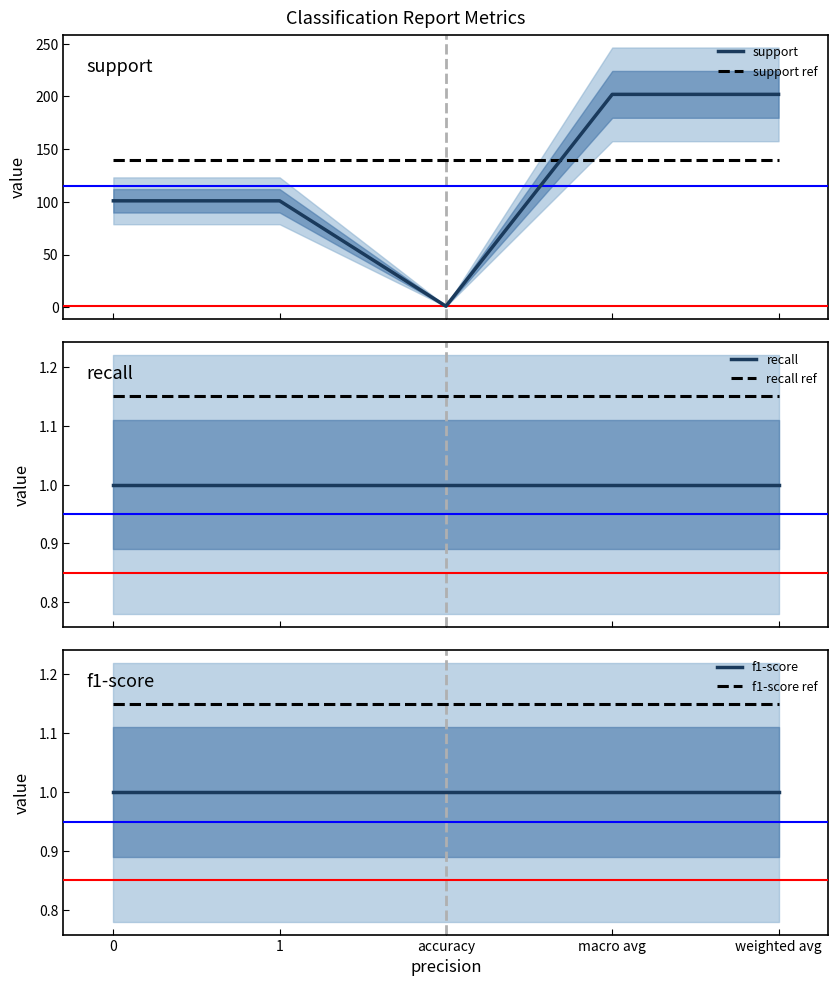

What is the maximum value shown in the chart?

202.0